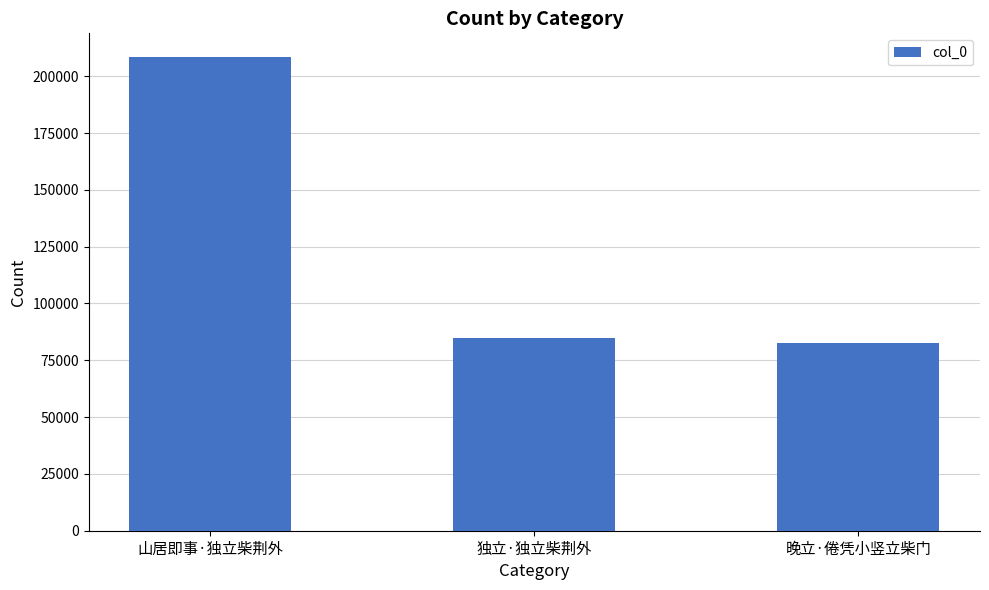

What position from the left is 晚立·倦凭小竖立柴门?

3